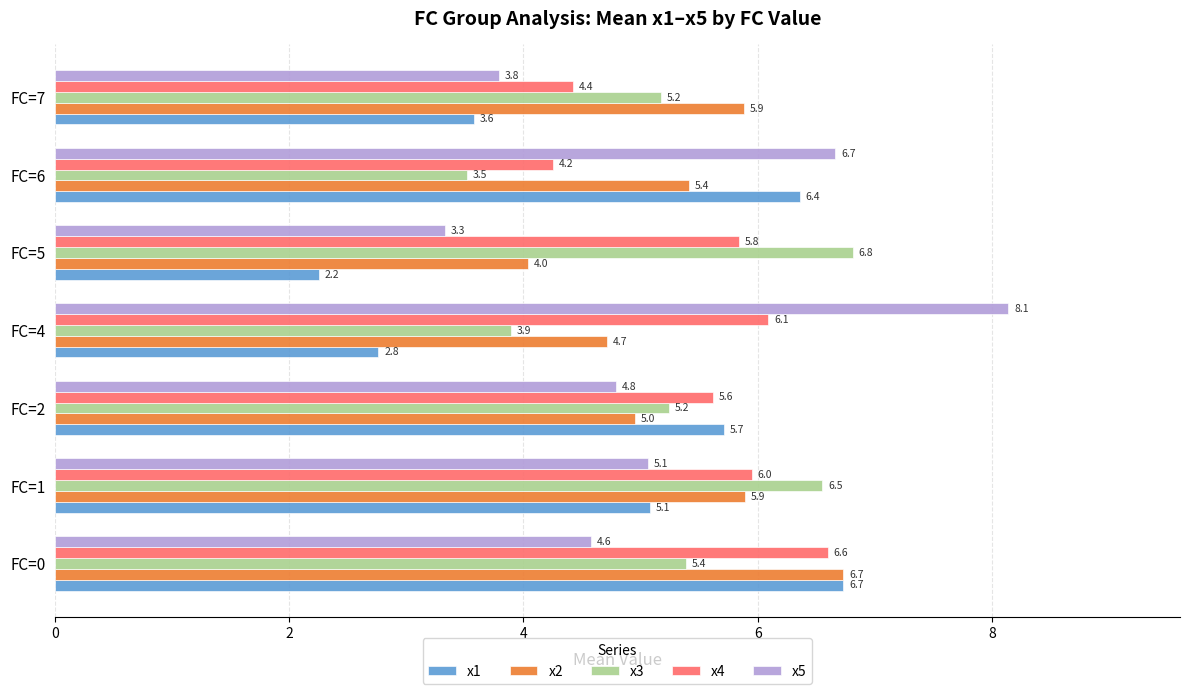

How many values in the x4 series are below 5?

2